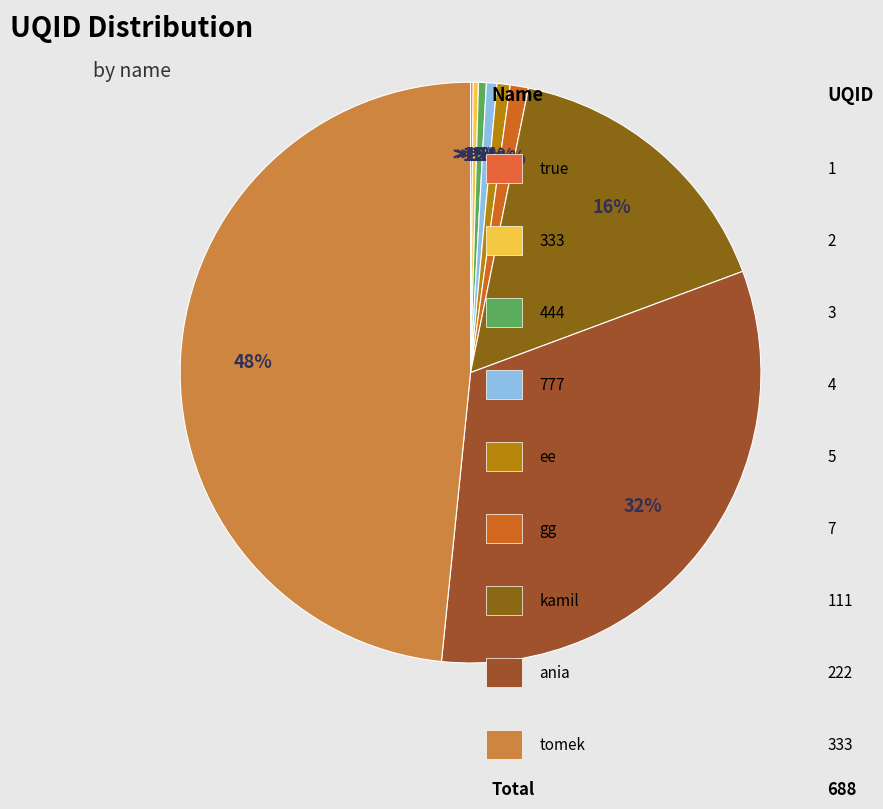

Does any single category account for the majority?

No